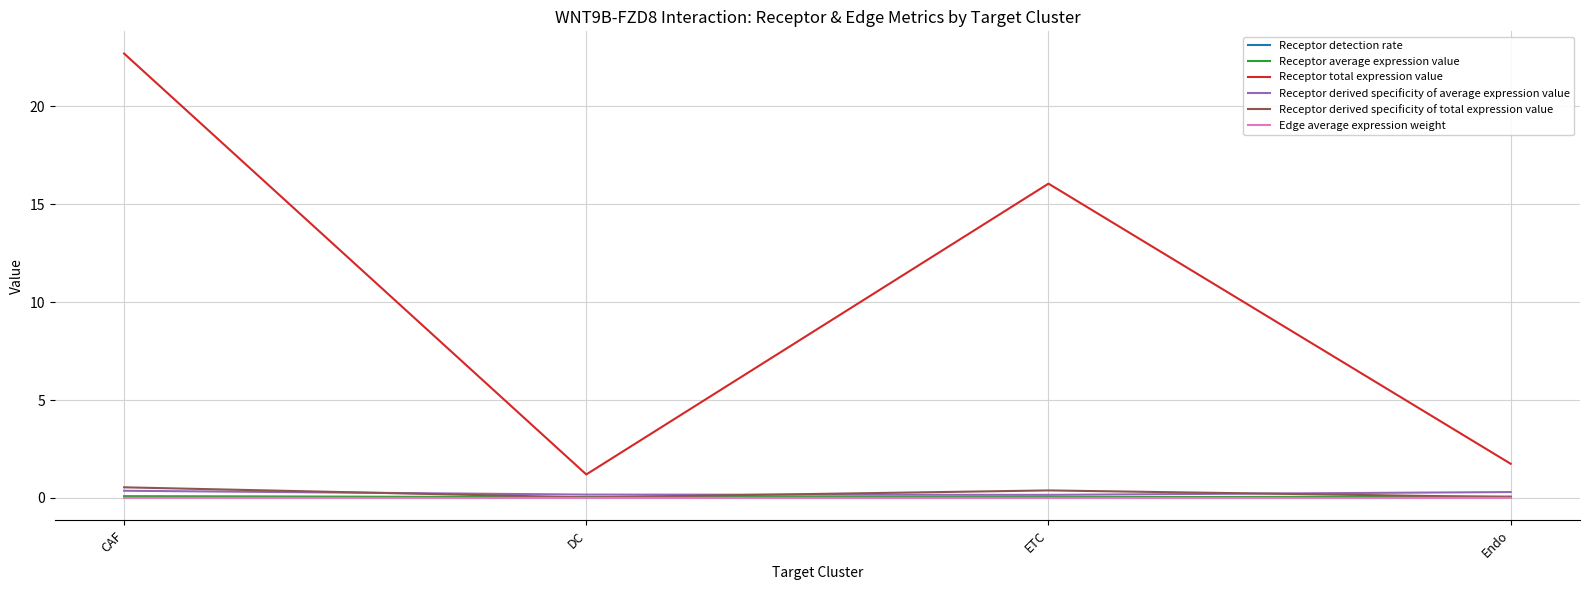

True or false: Receptor derived specificity of total expression value and Receptor total expression value cross at least once.

False